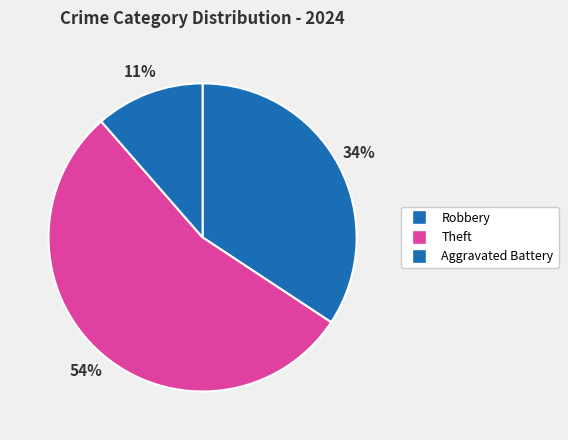

How many segments does this pie chart have?

3